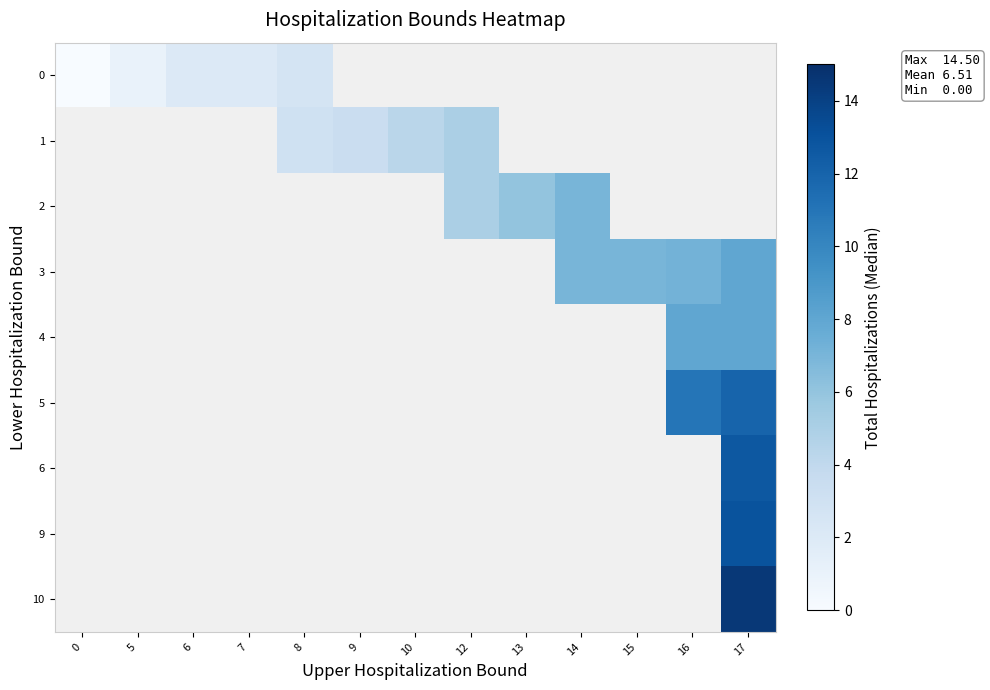

At how many categories does at least one series exceed 13?

1